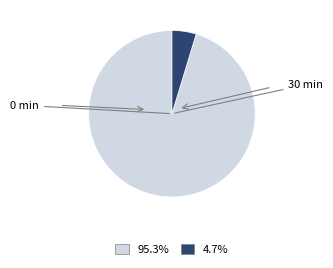

What is the ratio of the value at 95.3% to the value at 4.7%?

20.3